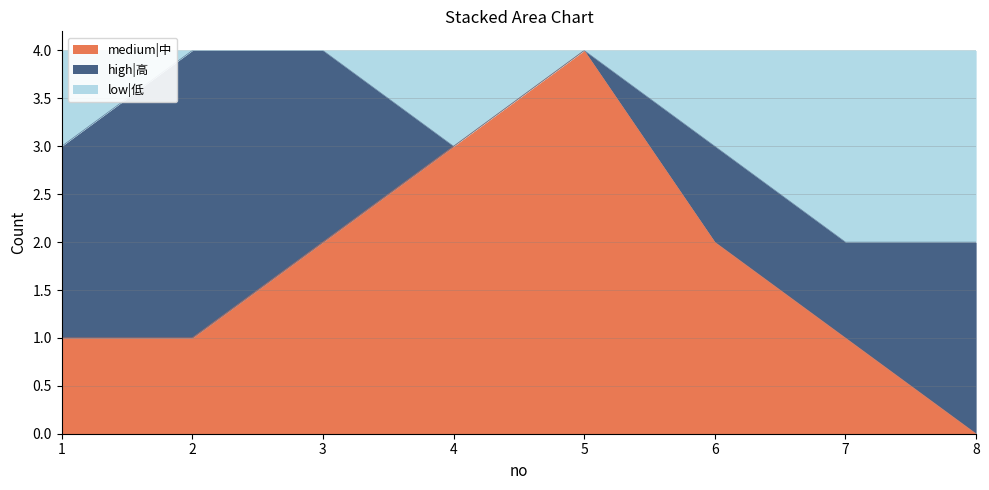

At which category does low|低 reach its first local valley?

4